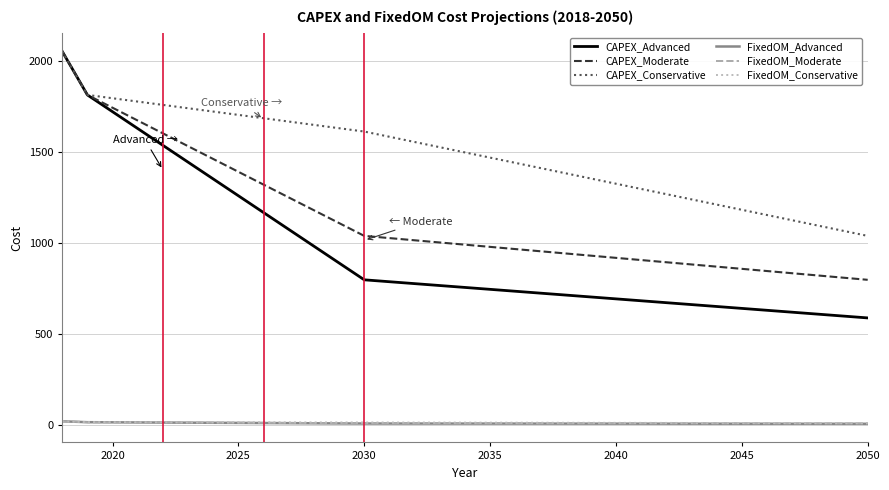

Which series has the largest total across all categories?

CAPEX_Conservative